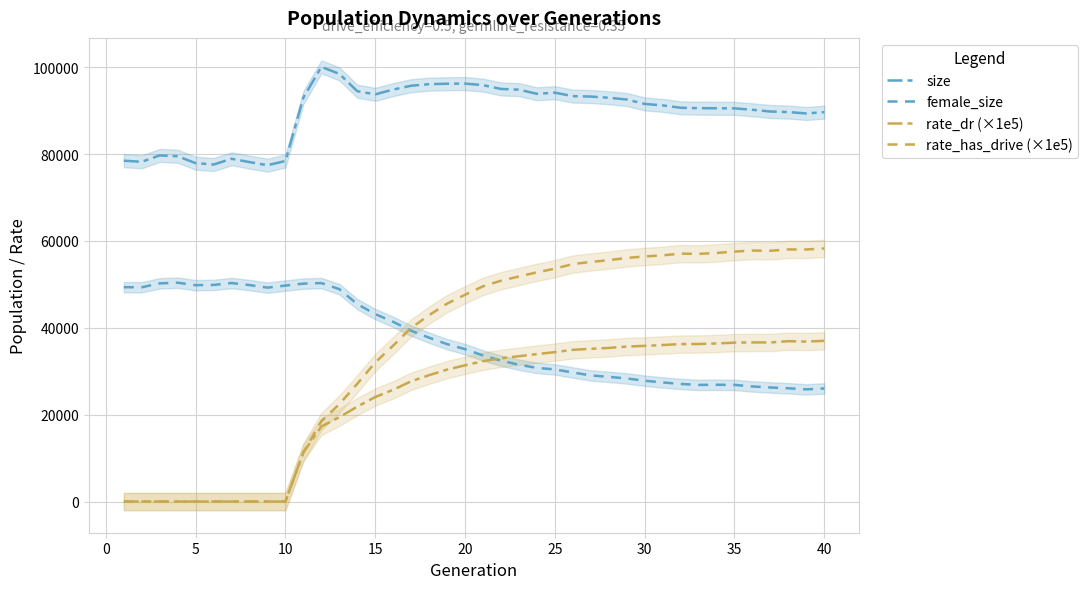

Rank the series by their maximum value, from highest to lowest.

size, rate_has_drive (×1e5), female_size, rate_dr (×1e5)